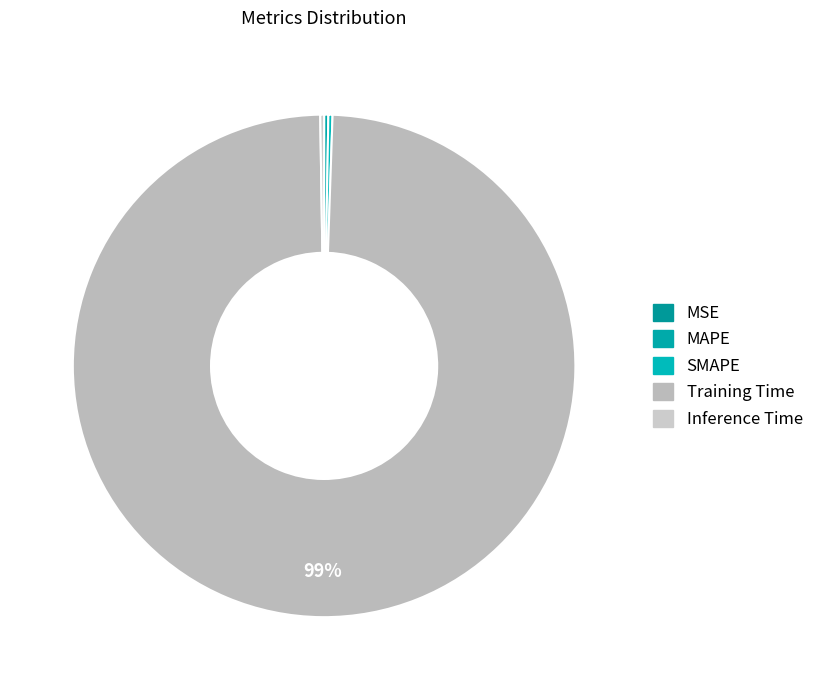

Is the sum of MAPE and Inference Time greater than half?

No